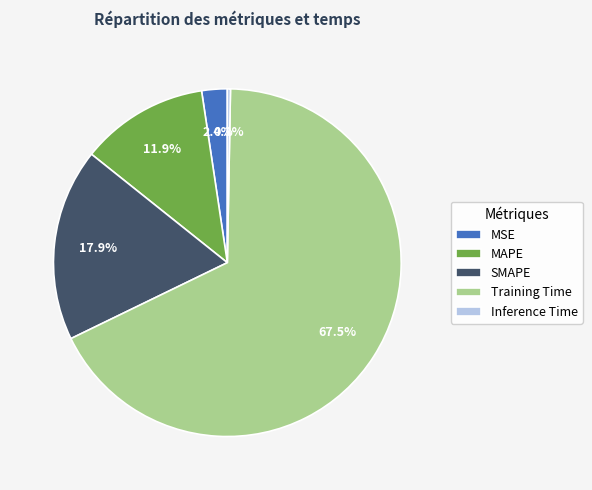

Combined, do Inference Time and MAPE account for over 50%?

No